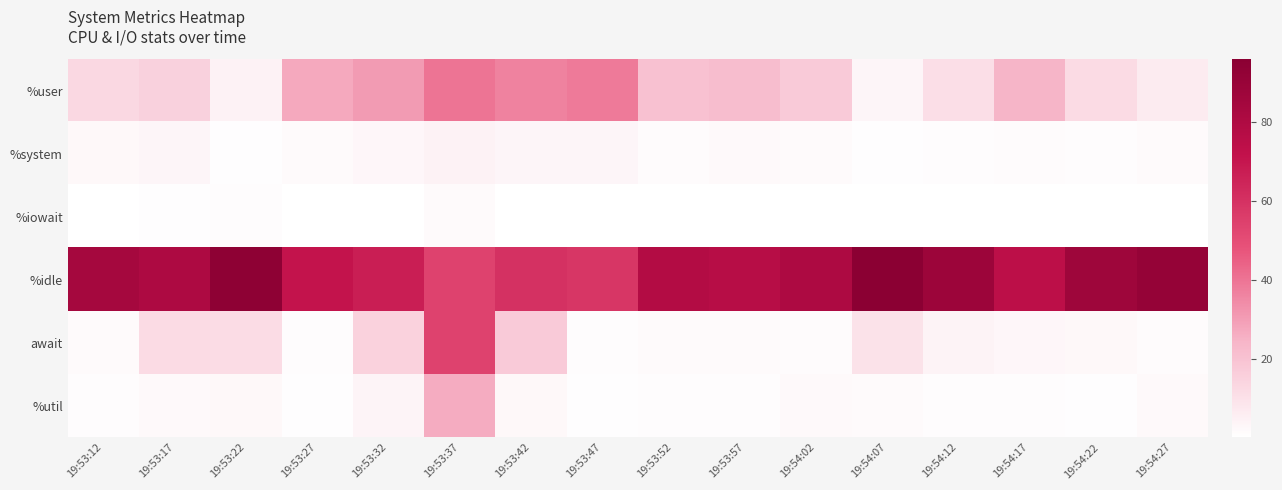

At which category is the sum across all series the highest?

19:53:37